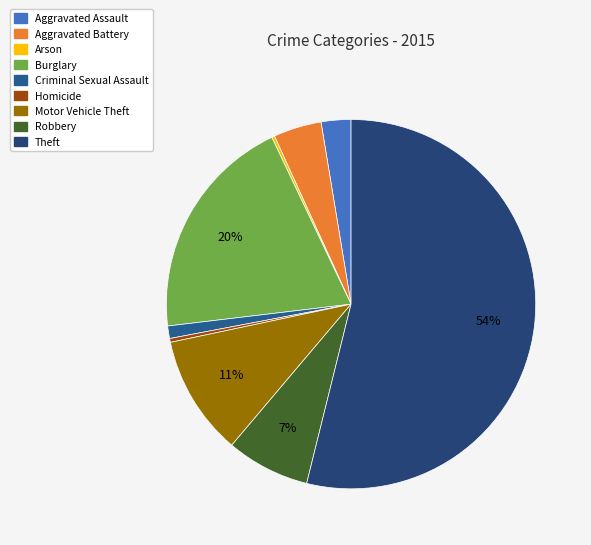

Count the number of slices in the pie.

9